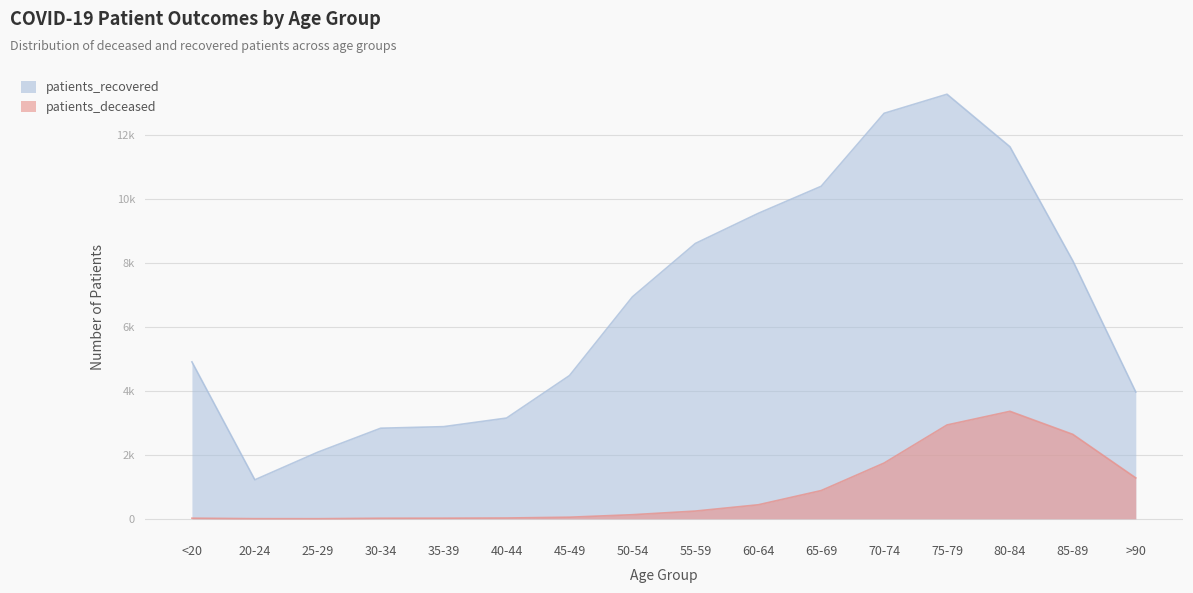

How many data points does each series have?

16